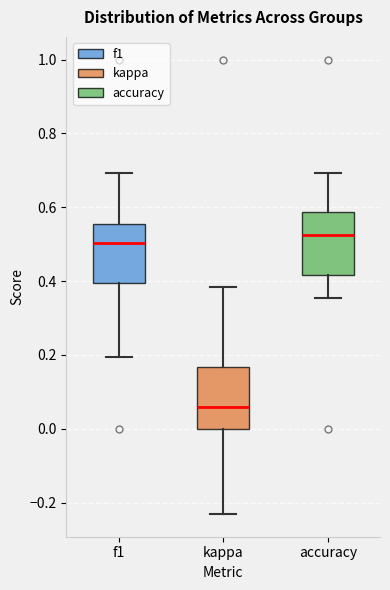

Where does the upper whisker of the box for f1 end on the y-axis? The values are not printed on the chart, so give them approximately, as read against the axis.

0.70